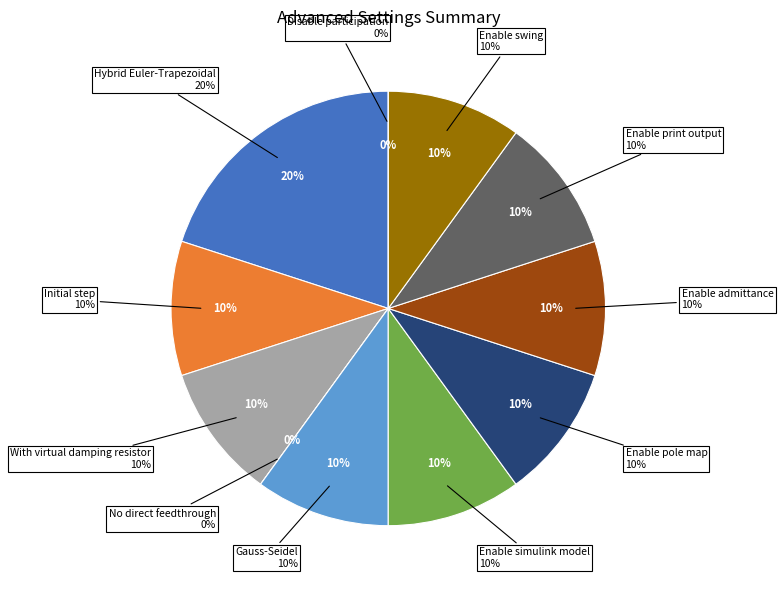

Is the sum of Disable participation and Hybrid Euler-Trapezoidal greater than half?

No